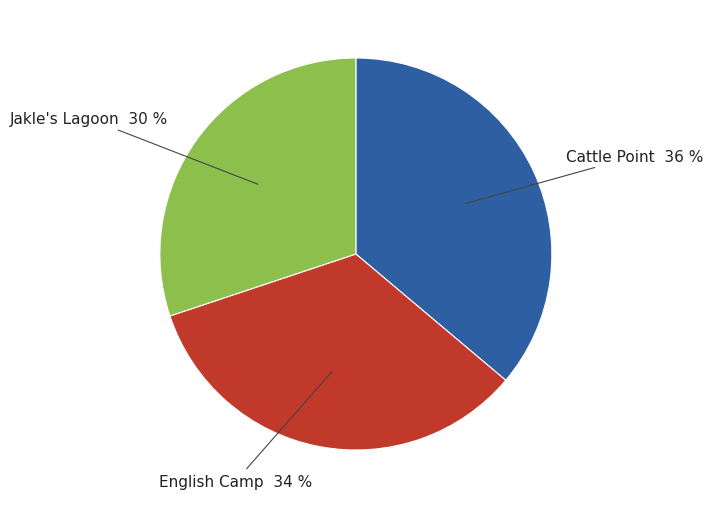

To the nearest percent, what is the difference between the largest and smallest slice percentages?

6%